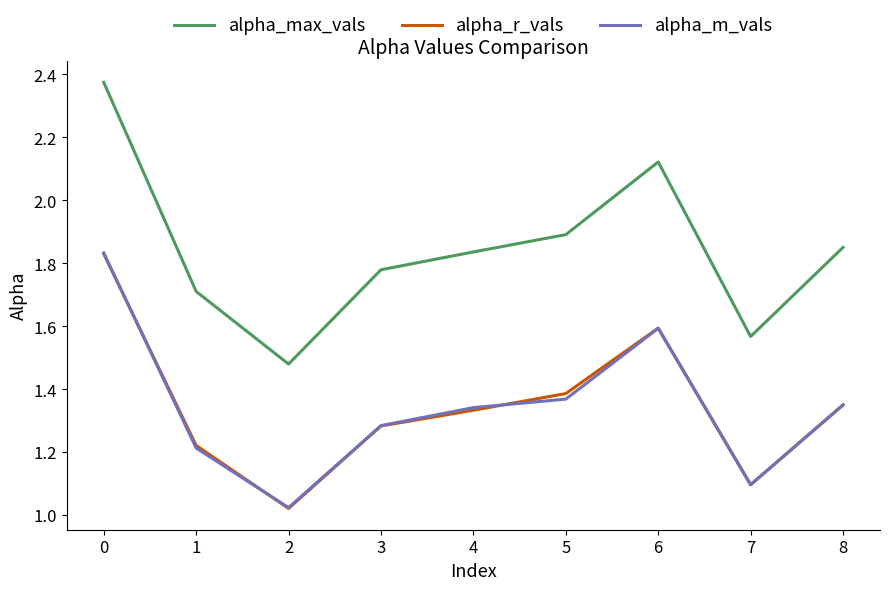

True or false: alpha_max_vals and alpha_r_vals cross at least once.

False